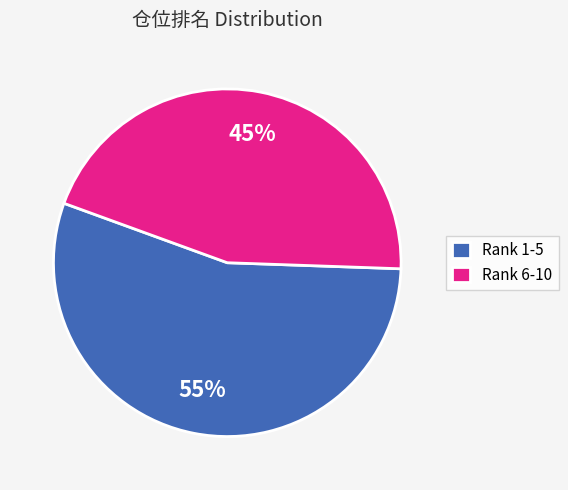

Do Rank 1-5 and Rank 6-10 together represent more than half of the pie?

Yes